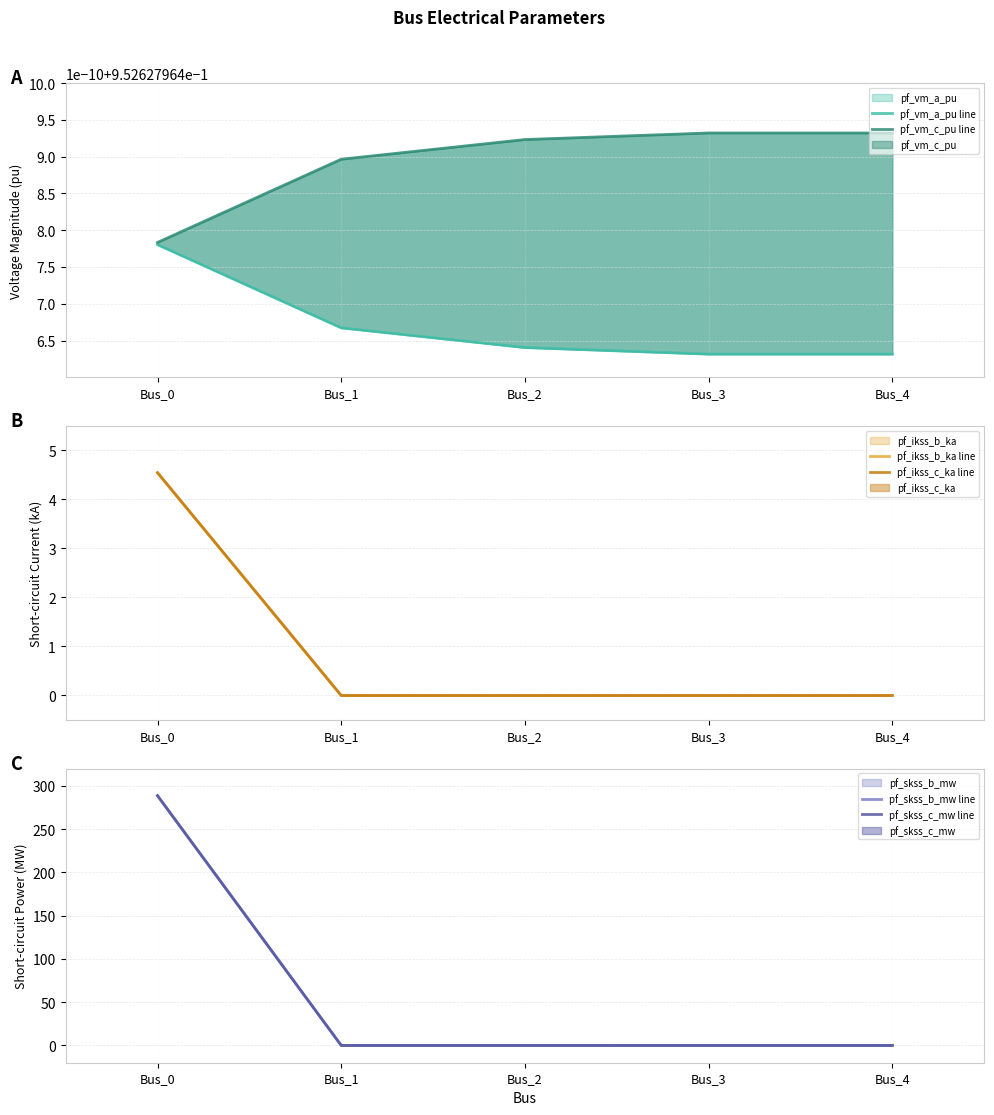

Which category has the highest value in the pf_vm_a_pu line series?

Bus_0